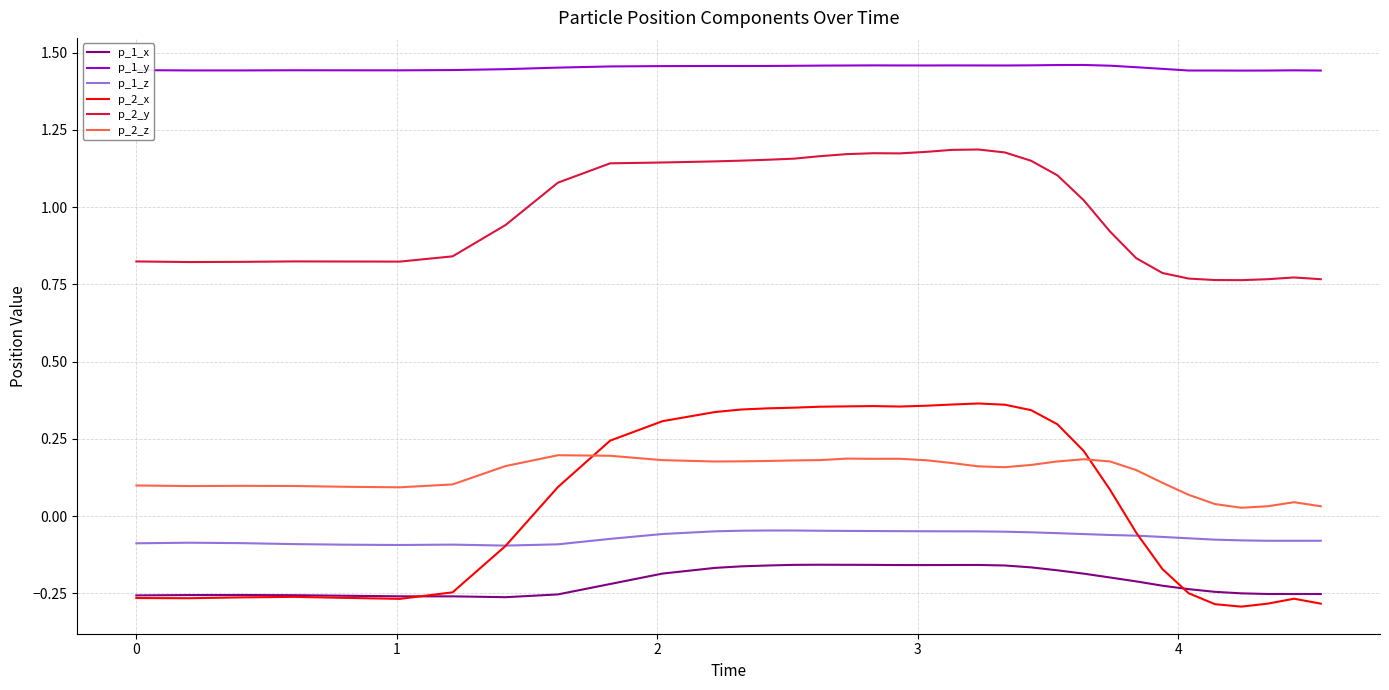

Which series has the largest total across all categories?

p_1_y